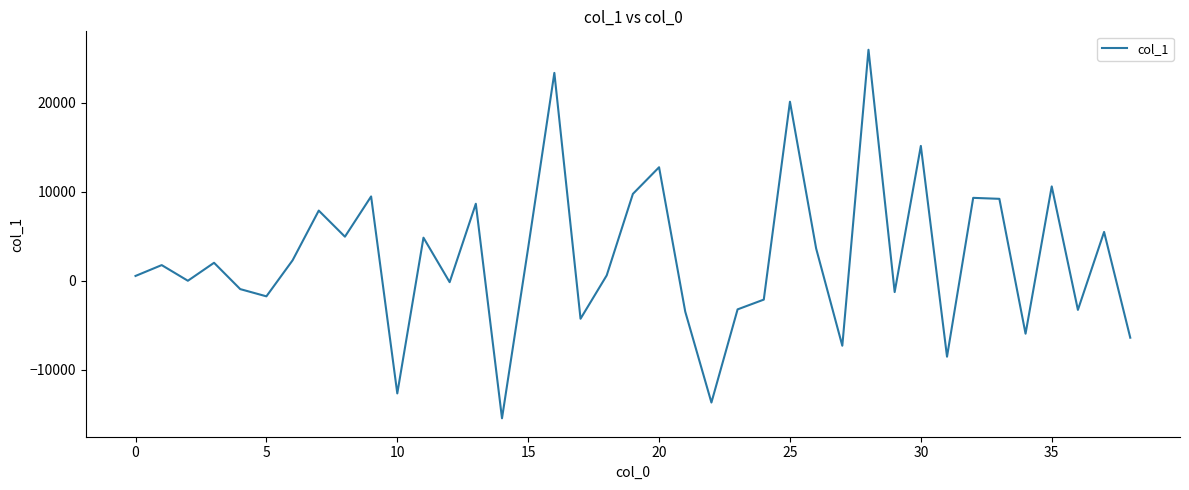

What is the greatest value displayed?

25974.1